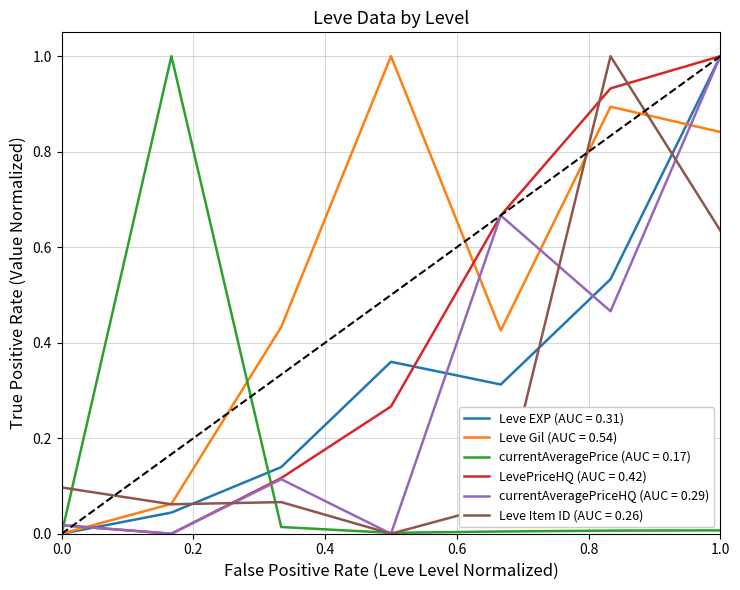

What is the greatest value displayed?

1.0